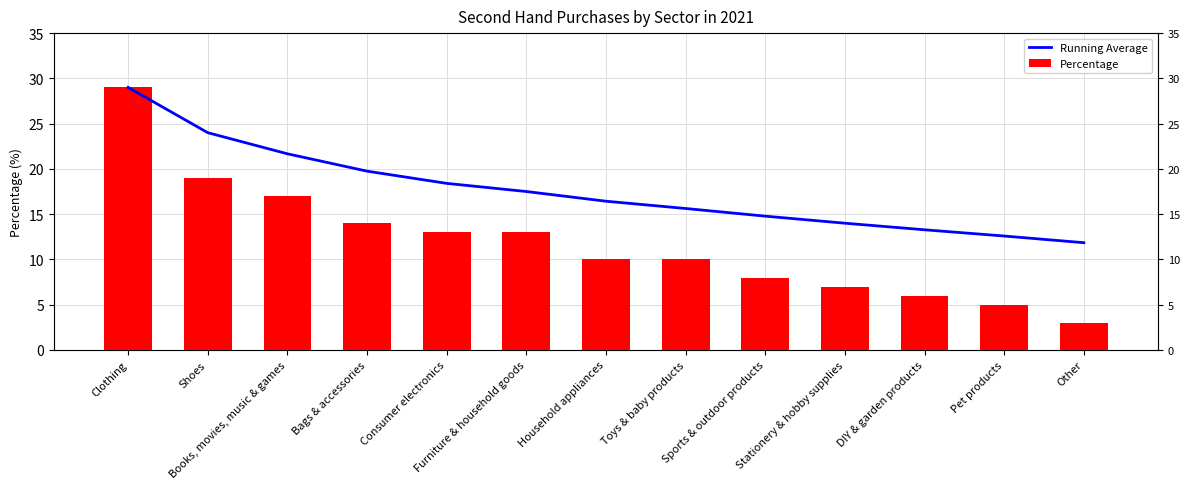

At Furniture & household goods, list the series in order from largest to smallest.

Running Average, Percentage